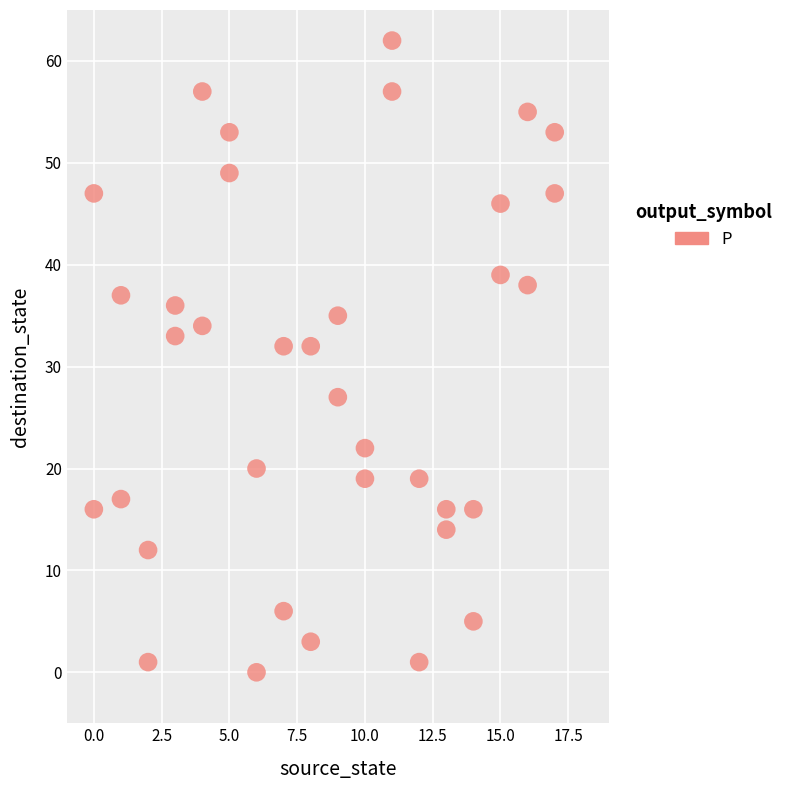

What is the range of X values (max minus min)?

17